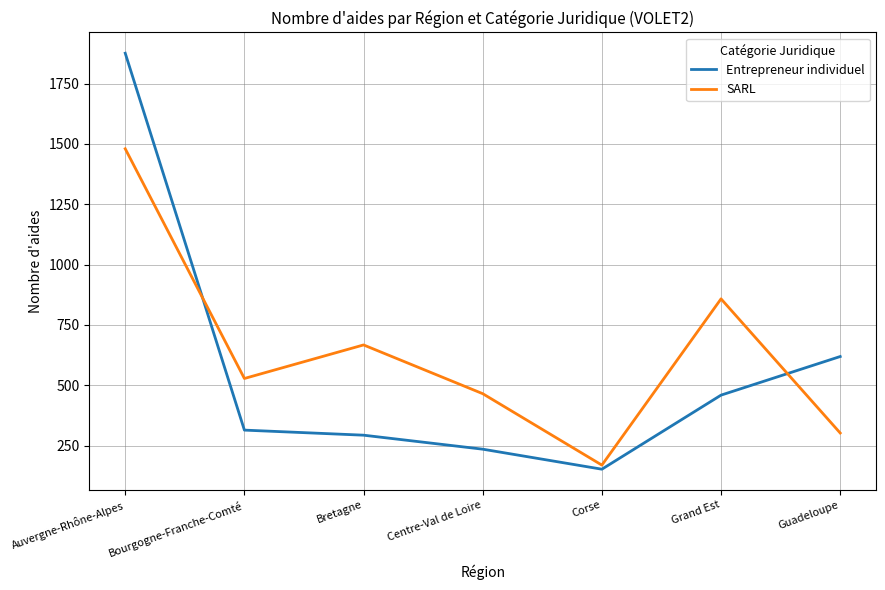

What is the total value across all series at Bourgogne-Franche-Comté?

842